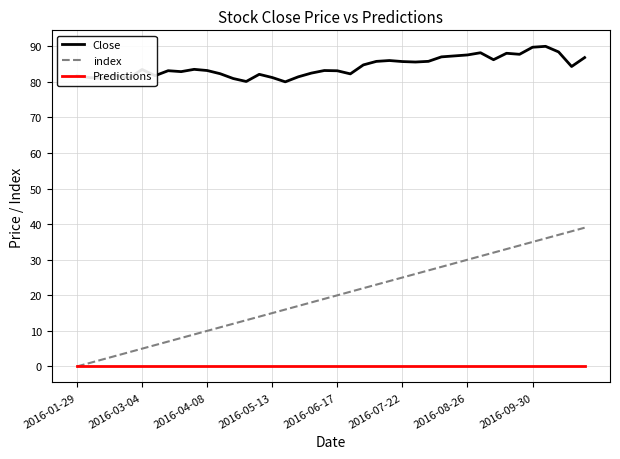

What is the maximum value shown in the chart?

90.0